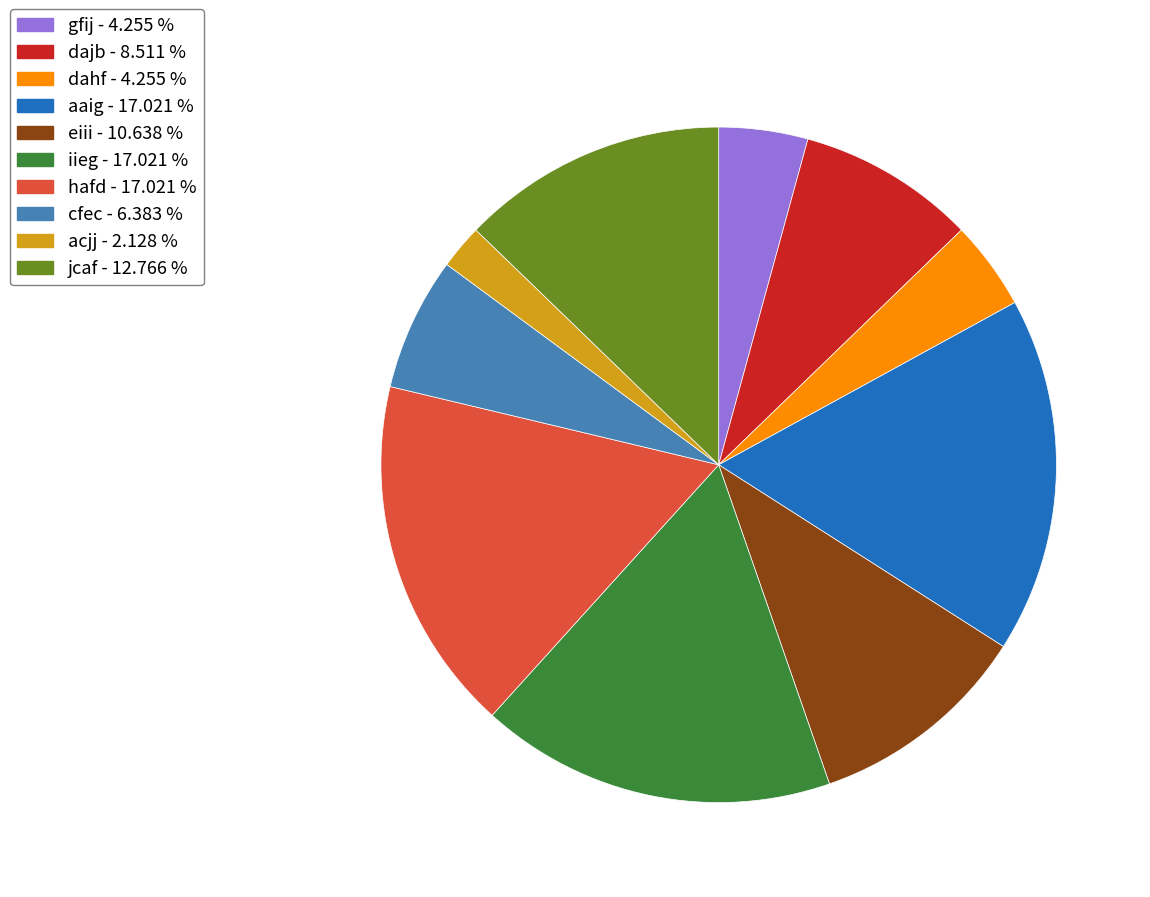

The cfec slice represents 12% of the pie. True or false?

False